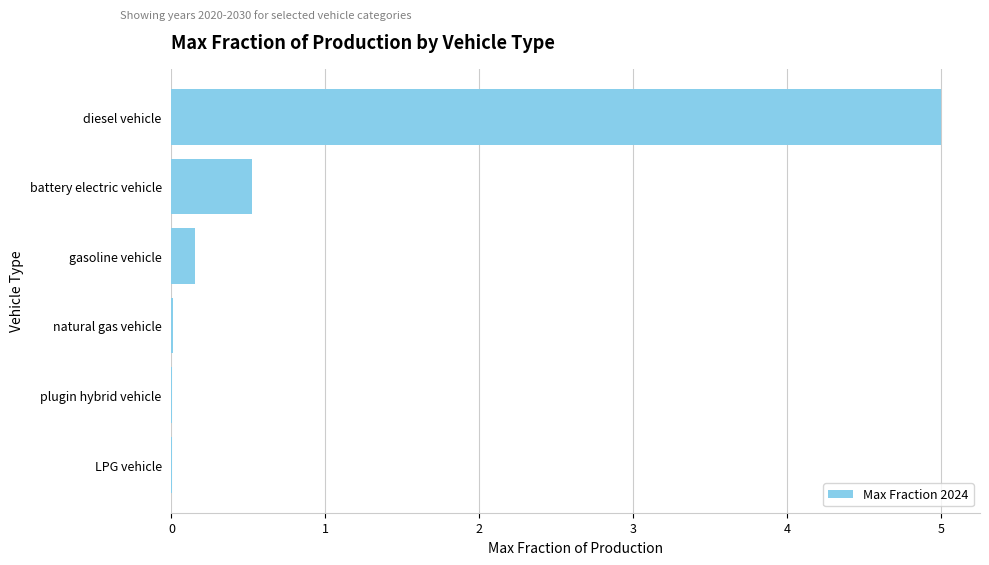

What is the approximate value at diesel vehicle?

5.0